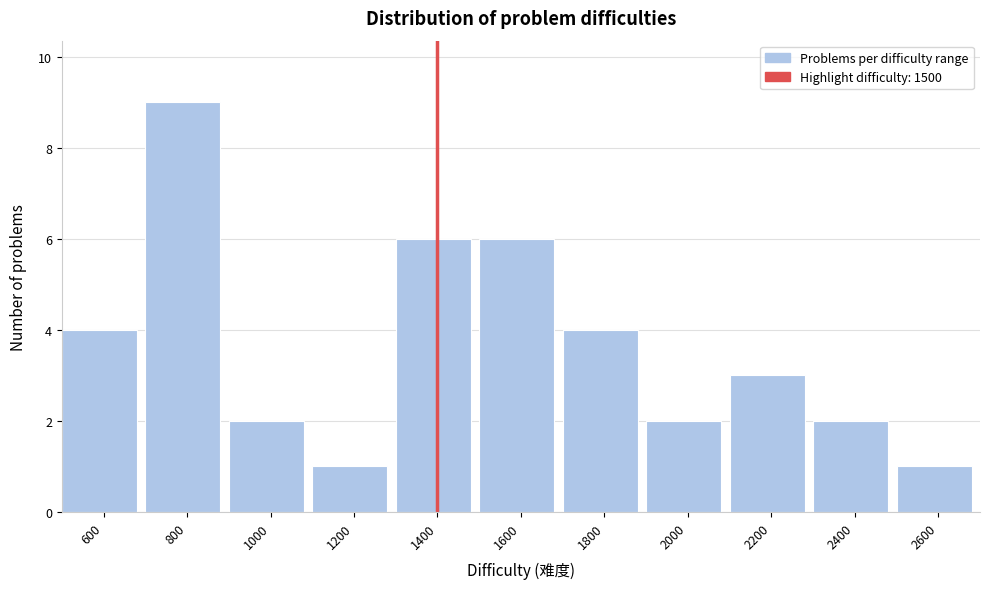

Reading left to right, extract all data points from this chart.

4	9	2	1	6	6	4	2	3	2	1